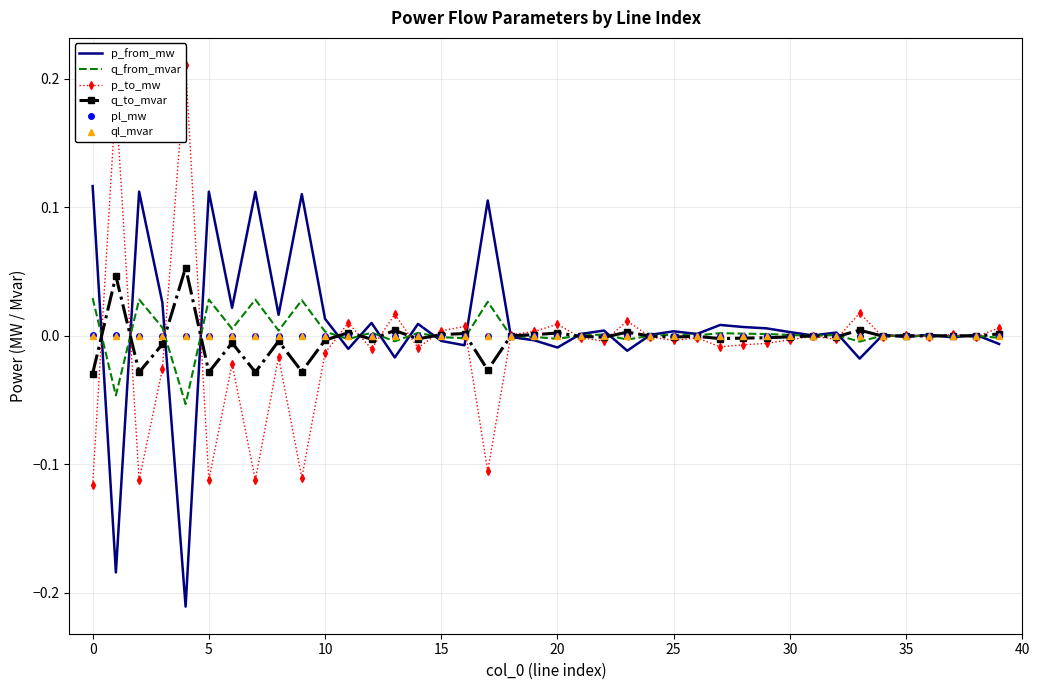

Which series changed the most between 23 and 30?

p_to_mw